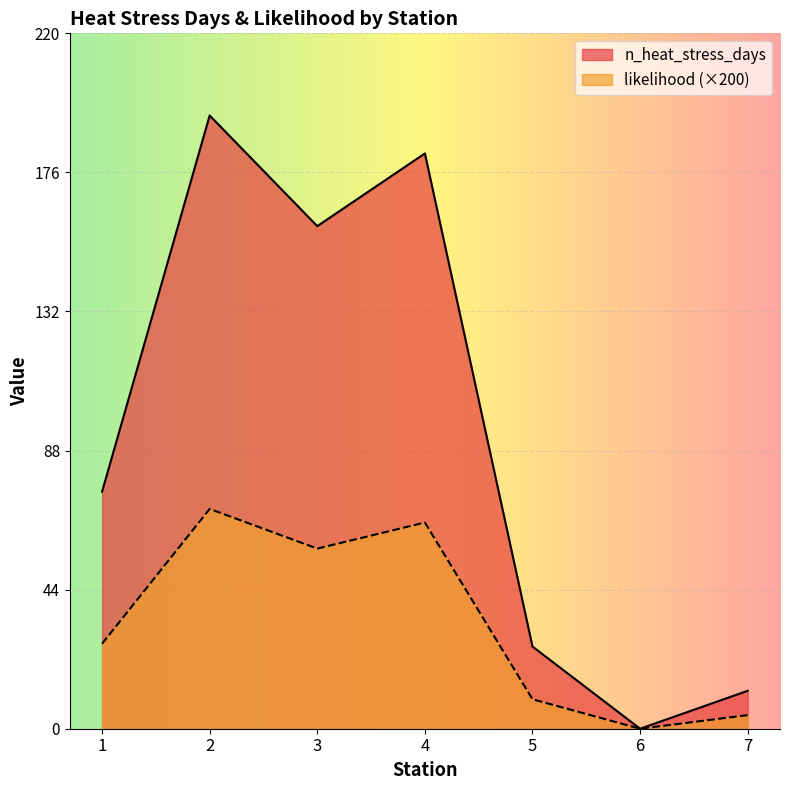

How many interior local peaks does the n_heat_stress_days series have?

2